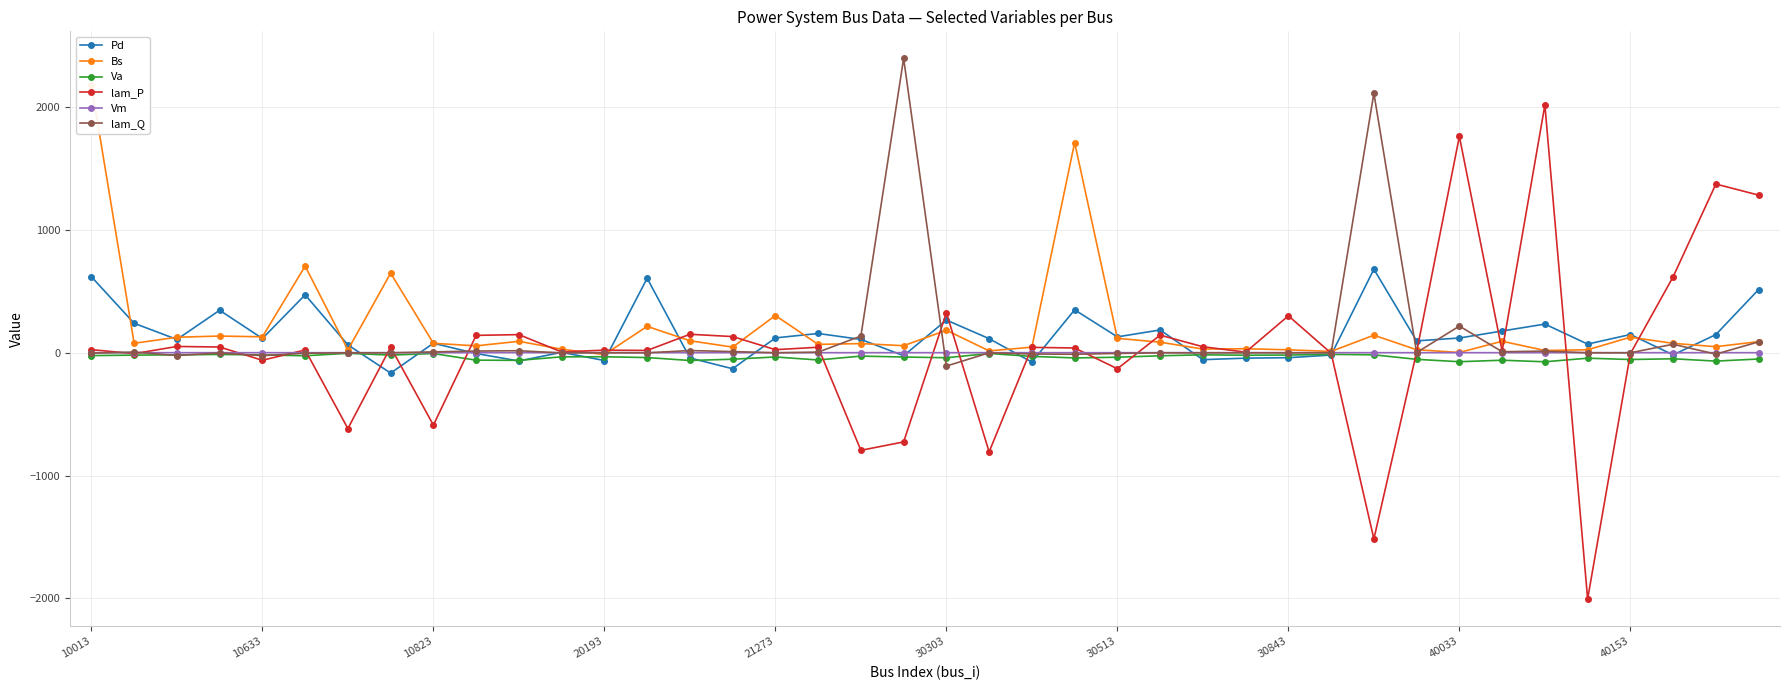

Is it true that lam_P equals -1077.6 at 21?

False